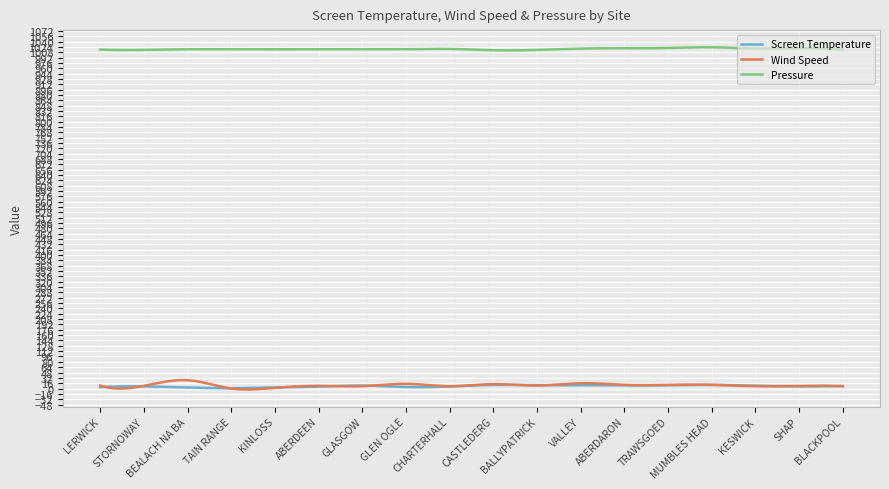

What is the maximum value for Pressure?

1023.1